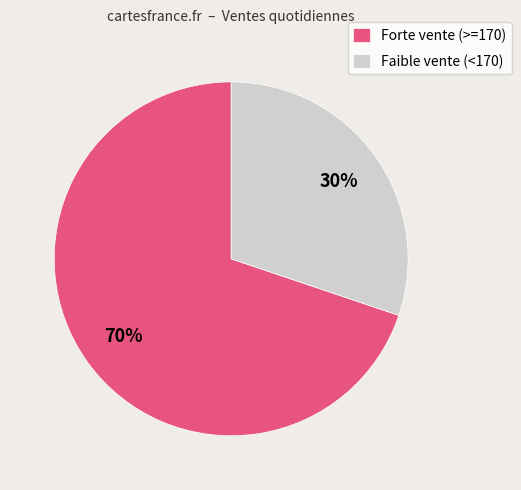

What is the majority slice?

Forte vente (>=170)